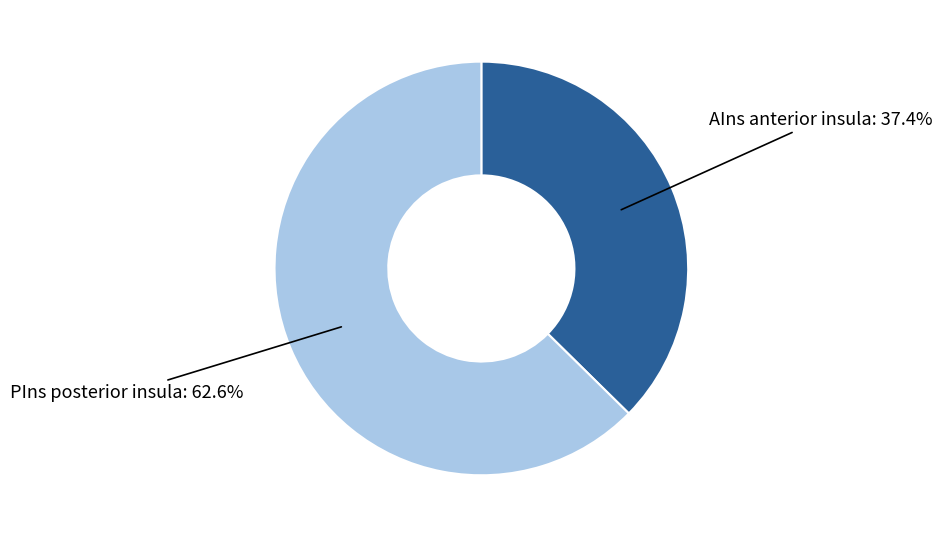

To the nearest percent, what is the average slice percentage?

50%